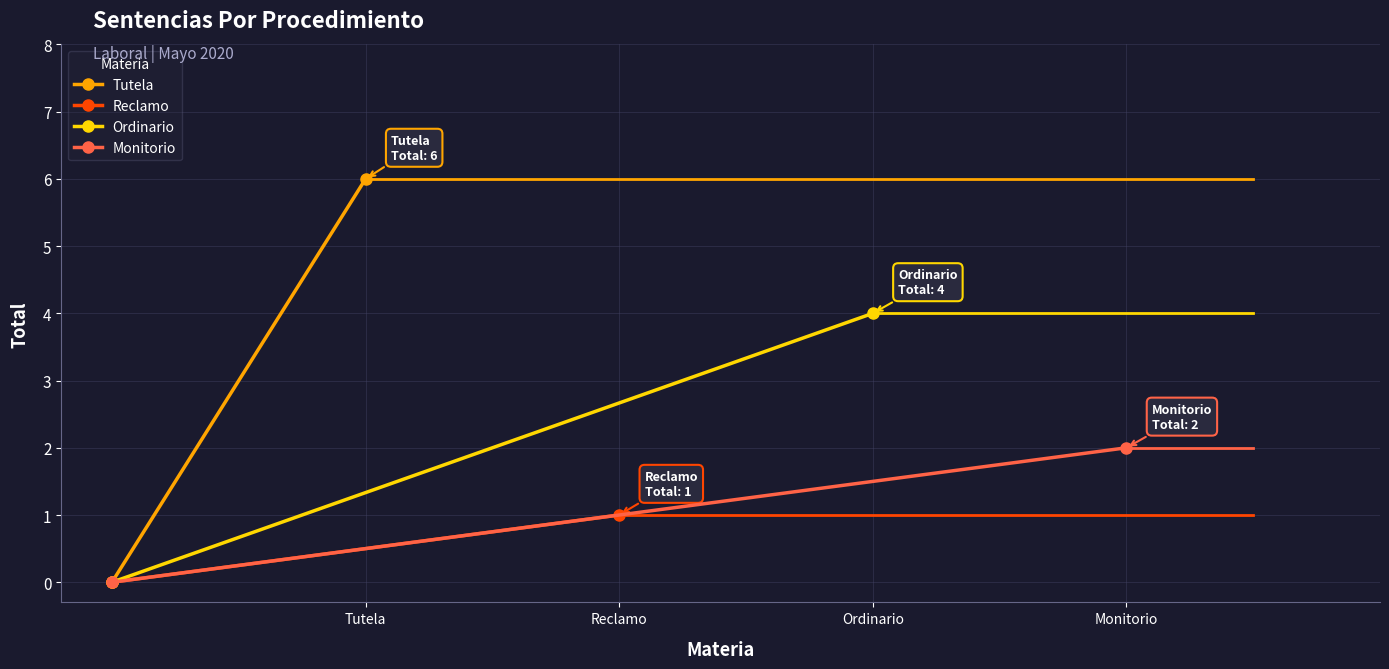

Which series has the widest spread of values?

Tutela